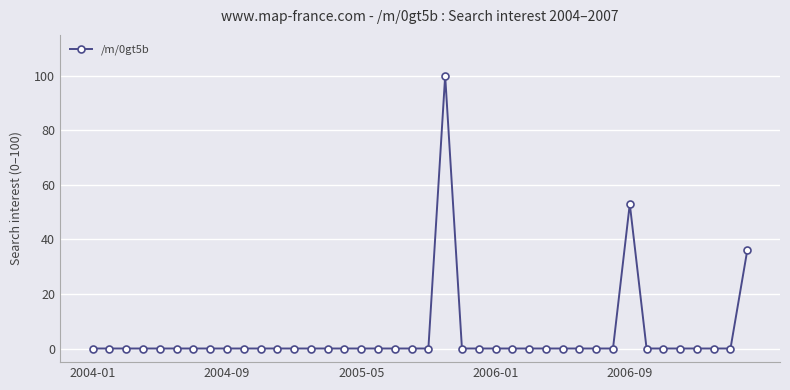

How many lines are shown in the chart?

1